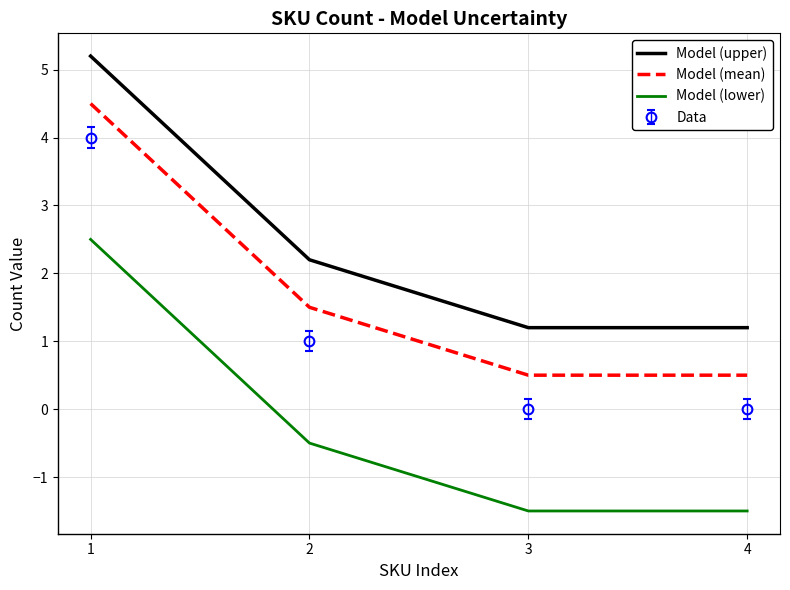

What is the approximate value of Data at 2?

1.0